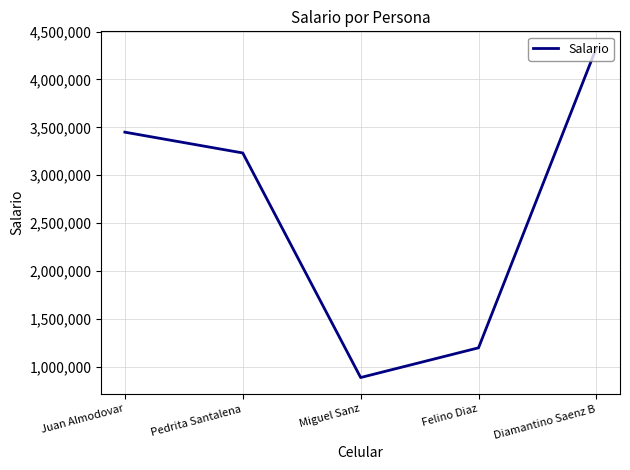

Does the chart display data point markers on the line(s)?

No